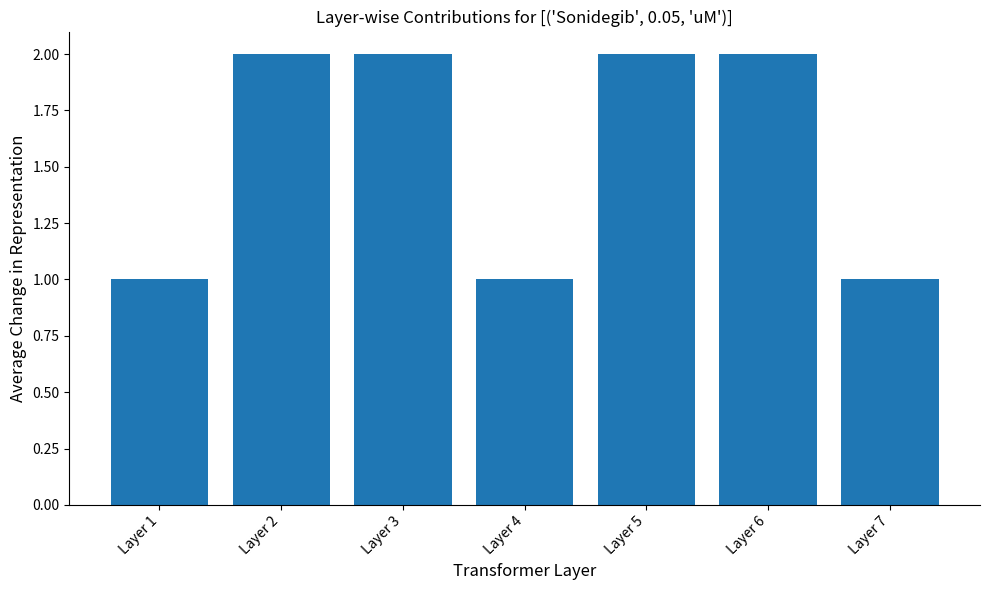

Does the chart contain stacked bars?

No